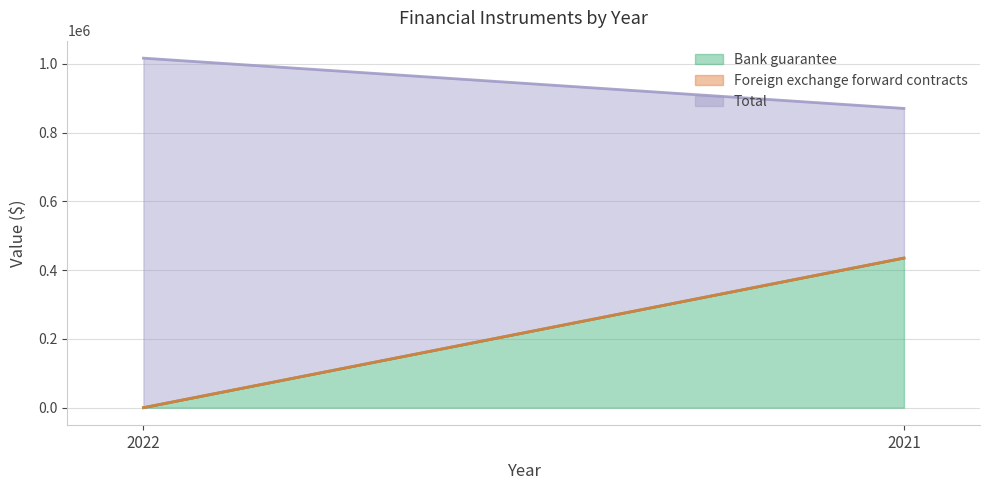

How many values in Bank guarantee are above zero?

1